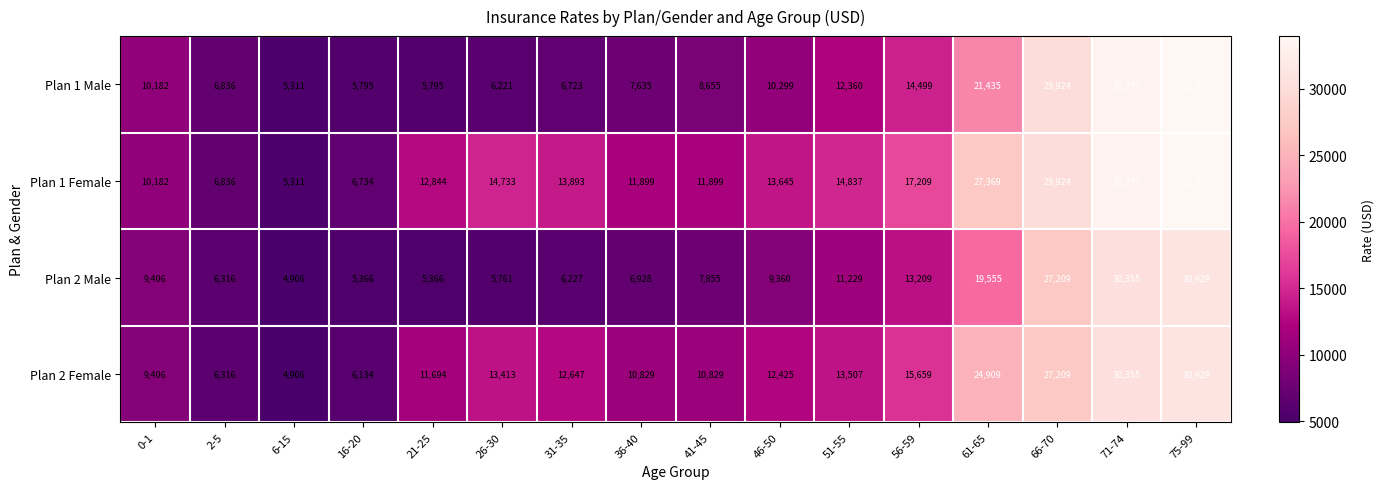

Is it true that Plan 1 Male equals 33379 at 71-74?

True